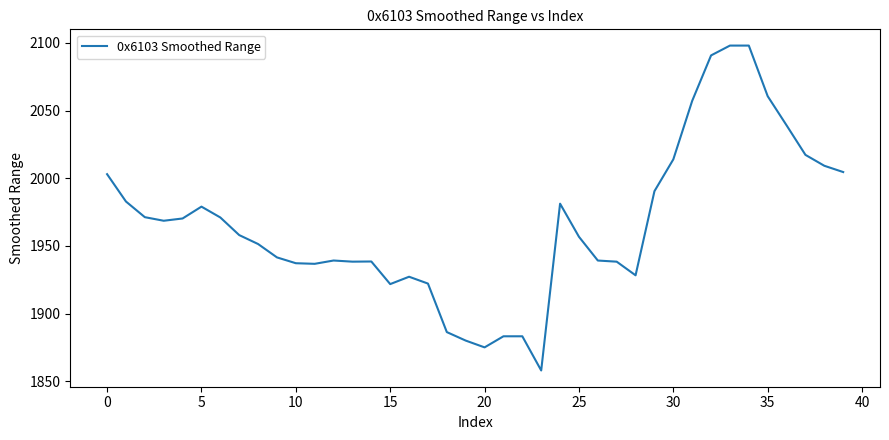

What is the smallest value displayed?

1858.0